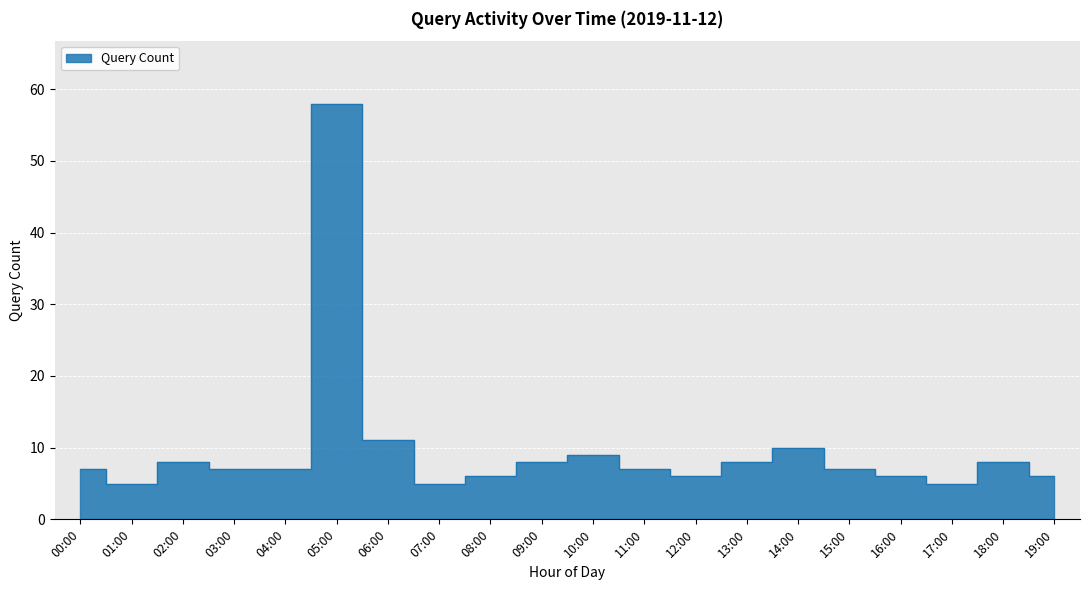

How many data points are above 7?

8